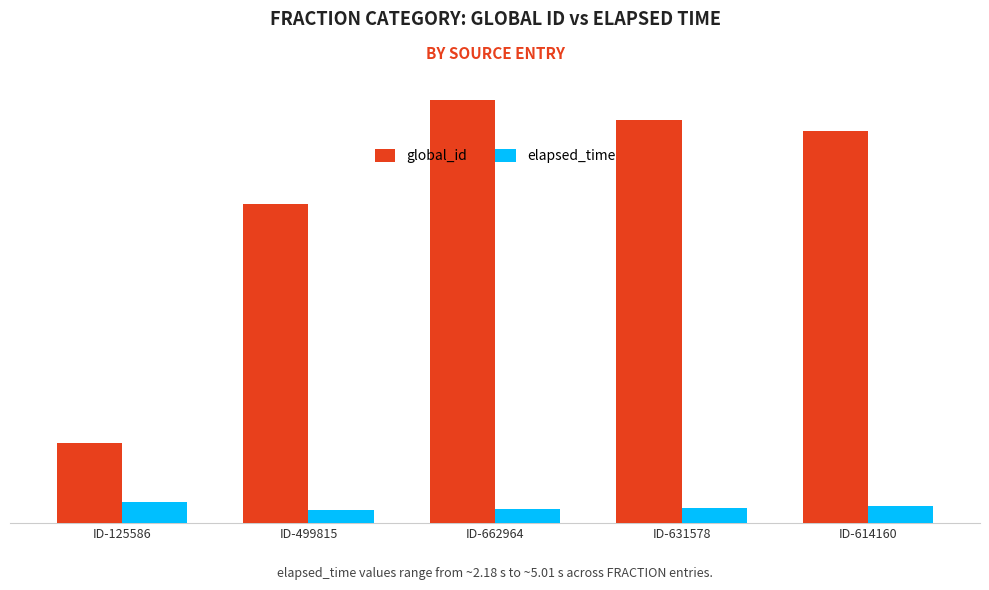

The value of global_id at ID-631578 is 84.2. True or false?

True